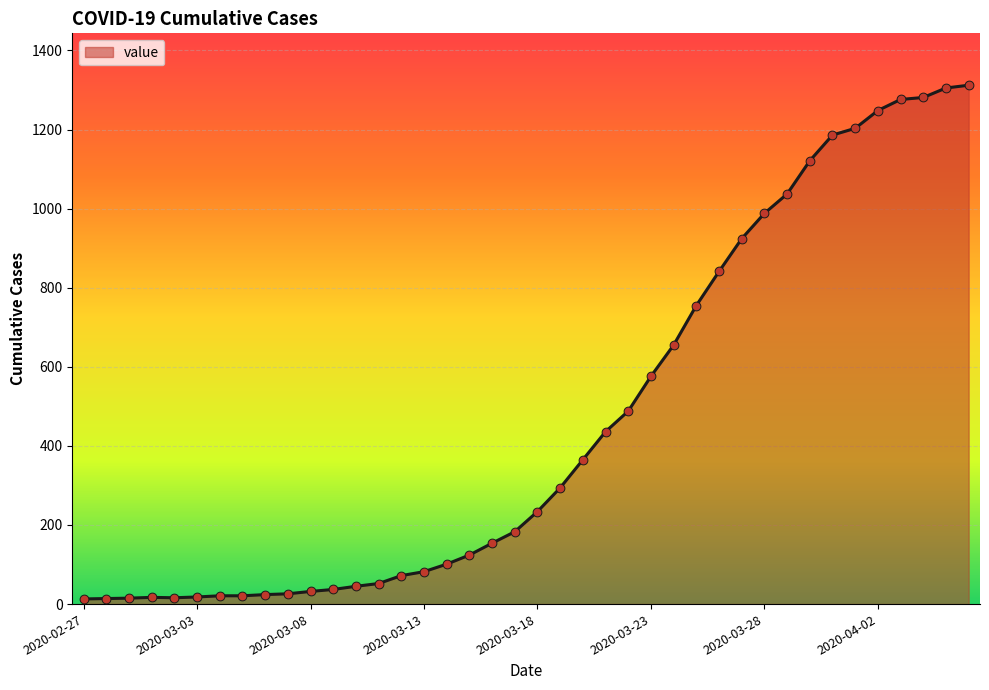

What is the maximum value shown in the chart?

1312